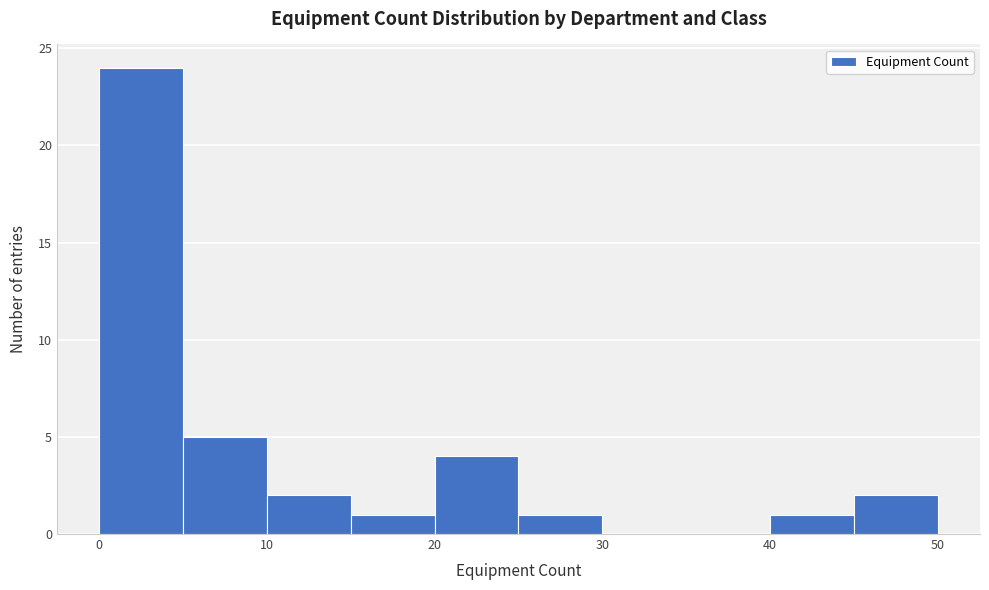

Reading left to right, transcribe this chart: for each bar, give the range it covers on the x-axis and its height. The values are not printed on the chart, so give them approximately, as read against the axis.

0 to 5: 24
5 to 10: 5
10 to 15: 2
15 to 20: 1
20 to 25: 4
25 to 30: 1
30 to 35: 0
35 to 40: 0
40 to 45: 1
45 to 50: 2